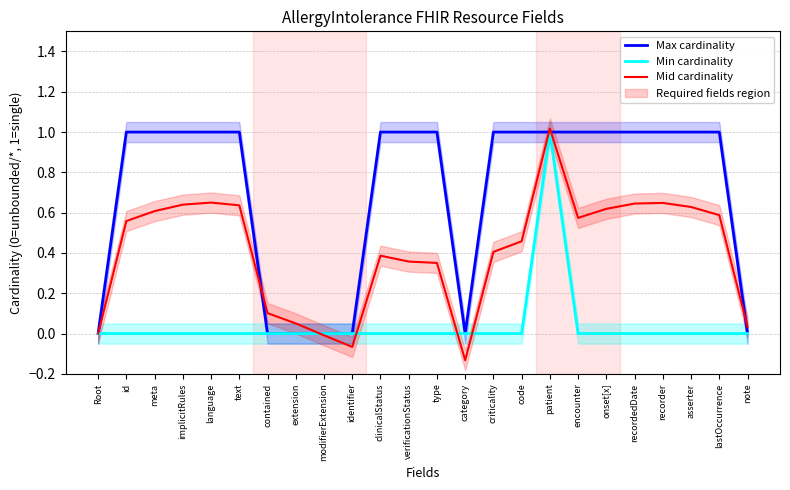

Count the number of categories in the chart.

24